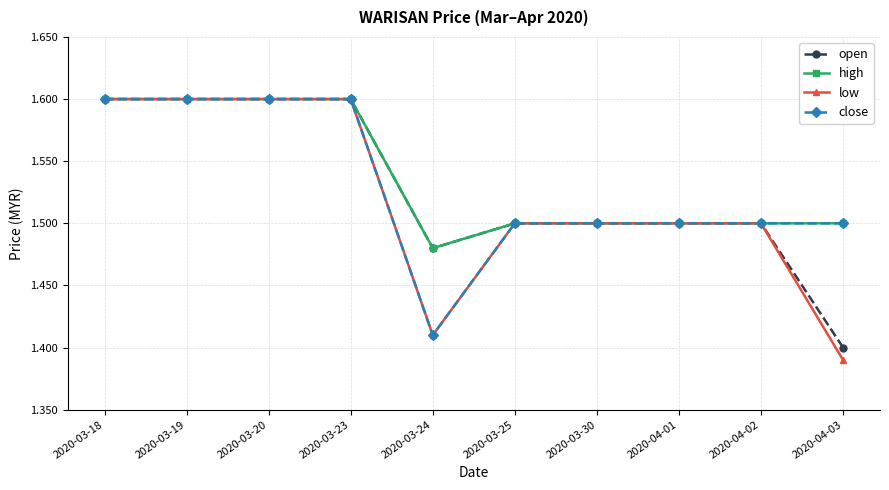

At how many categories does at least one series exceed 1?

10